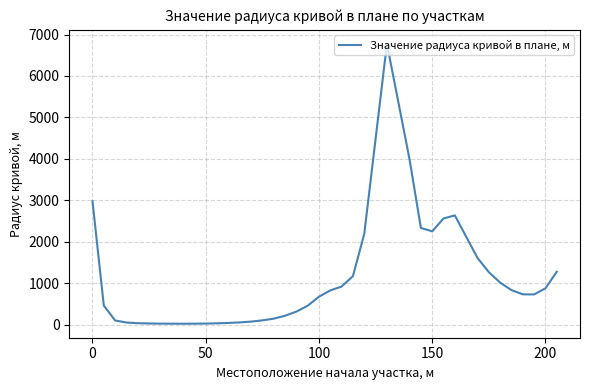

What is the difference between the maximum and minimum values?

6754